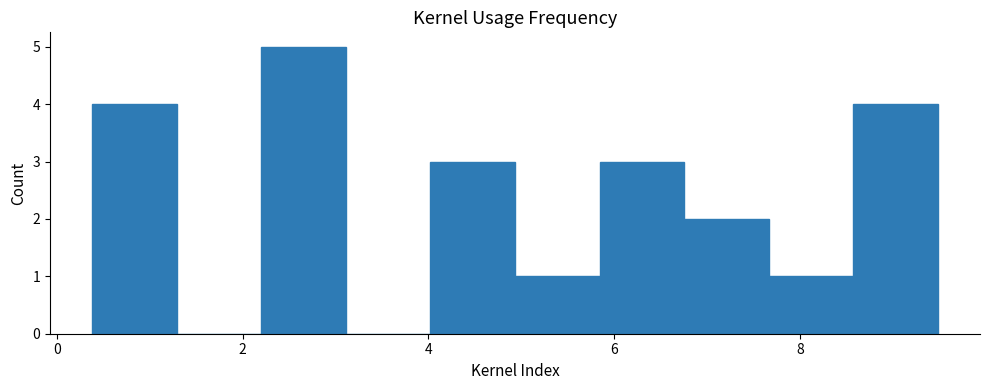

What is the height of the bar covering 8.6 to 9.4 on the x-axis? Neither the bar edges nor the heights are printed on the chart, so give them approximately, as read against the axes.

4